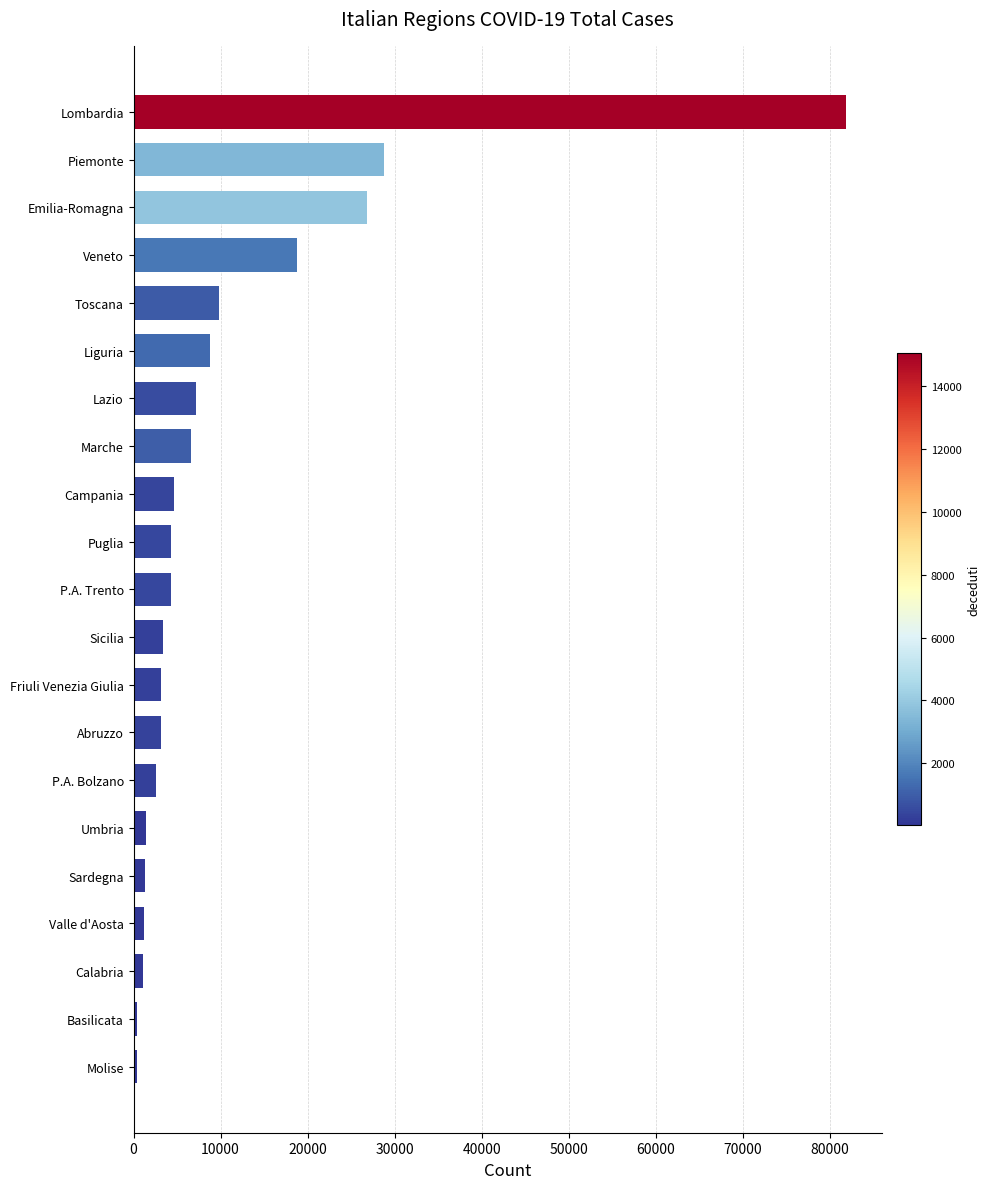

How many data points does each series have?

21